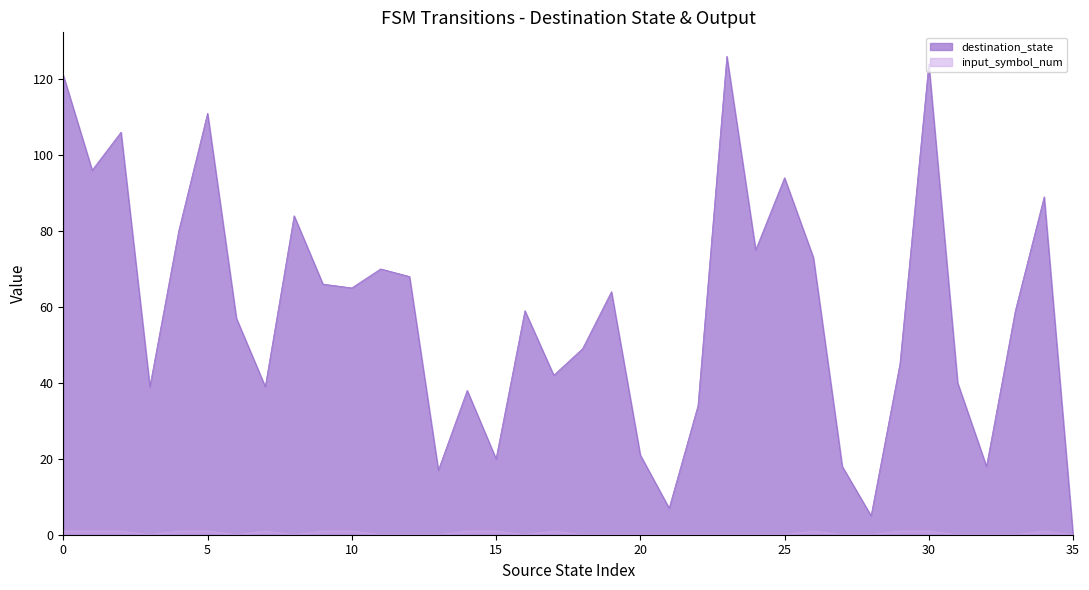

Which has a higher value, 1 or 7?

1